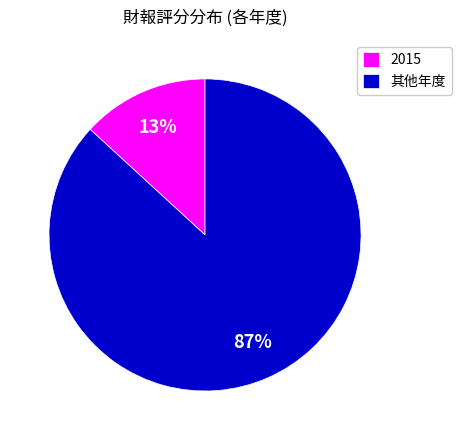

Is there any slice that represents more than half of the pie?

Yes